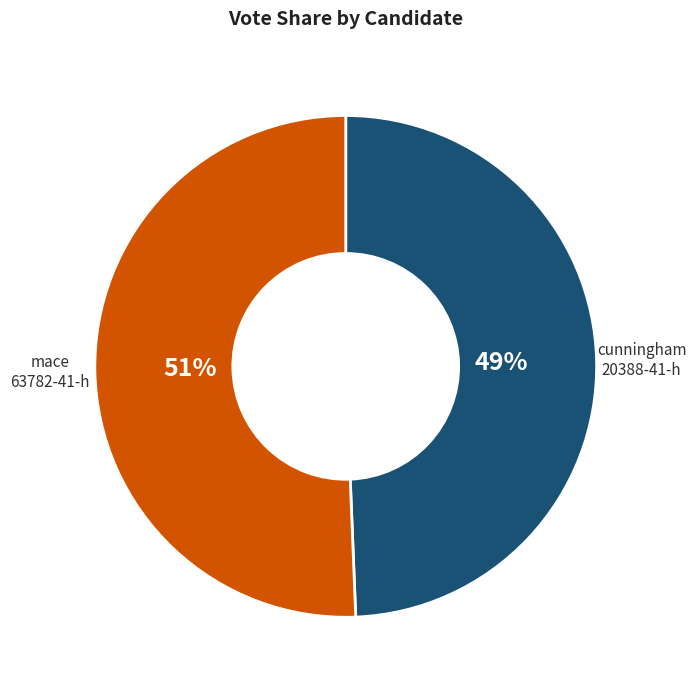

To the nearest percent, what percentage of the pie is cunningham 20388-41-h?

49%